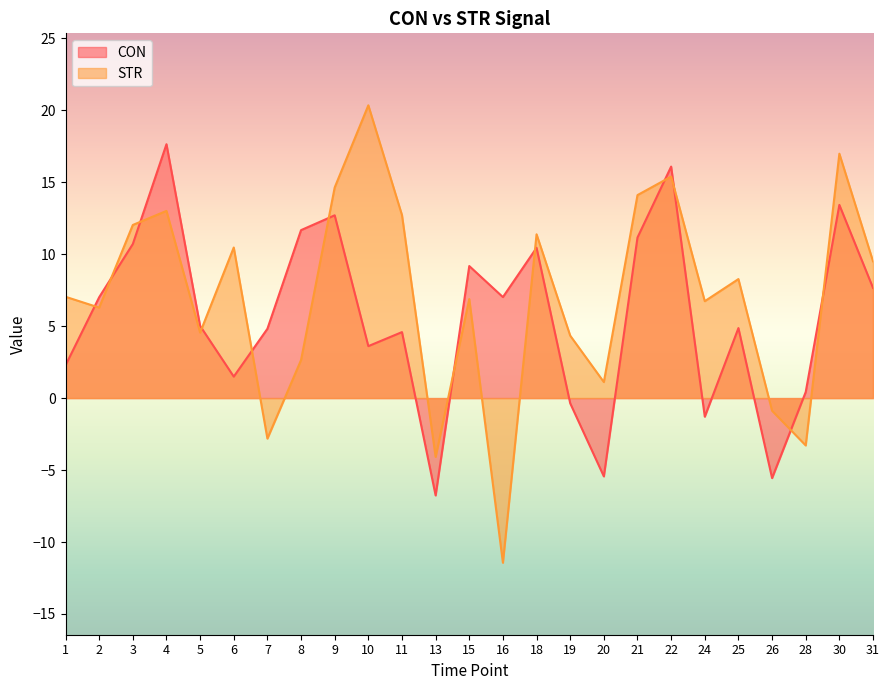

What is the difference between the second highest and minimum values in the STR series?

28.4